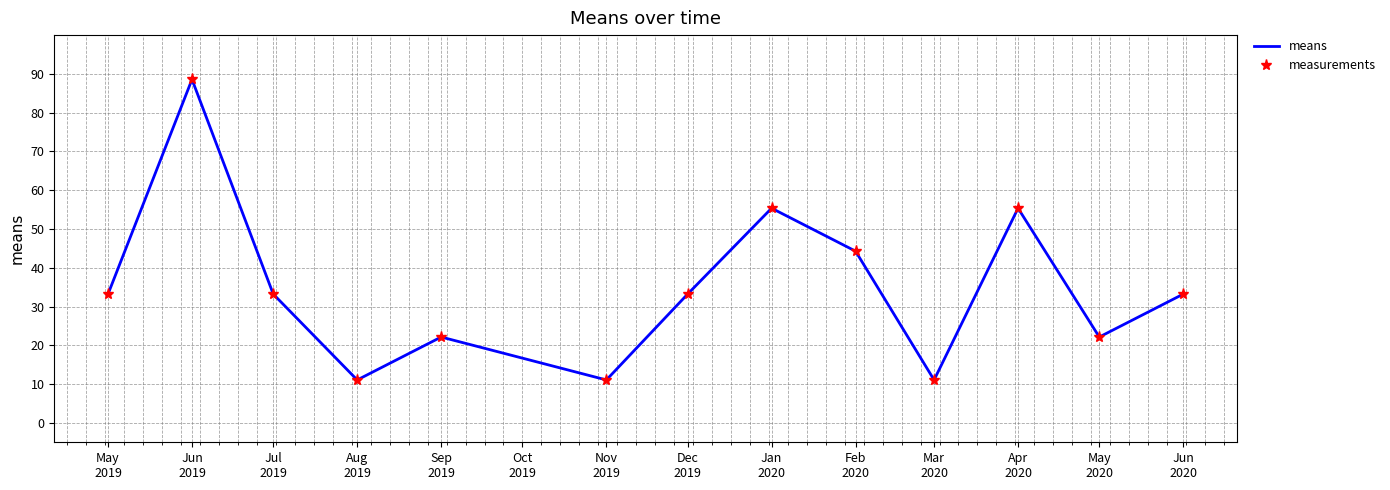

What is the difference between the maximum and minimum values in the means series?

77.5